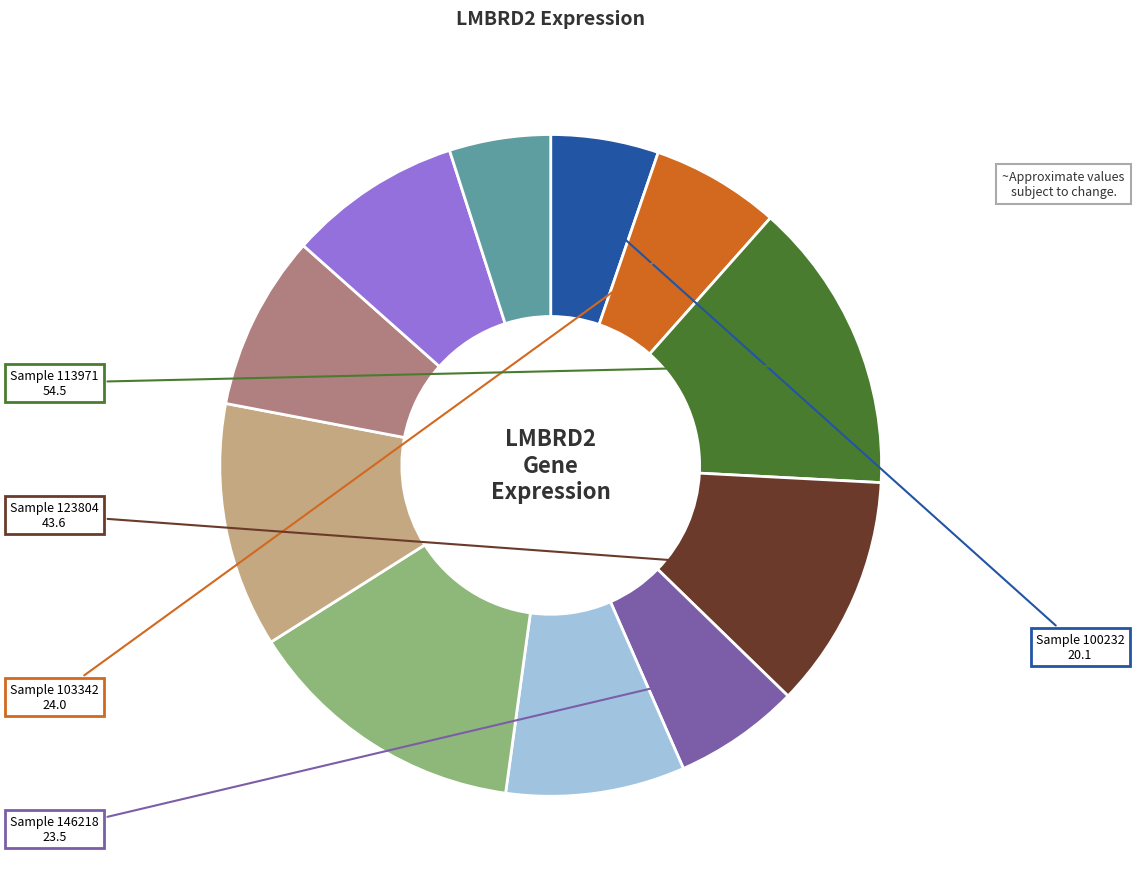

Is there any slice that represents more than half of the pie?

No